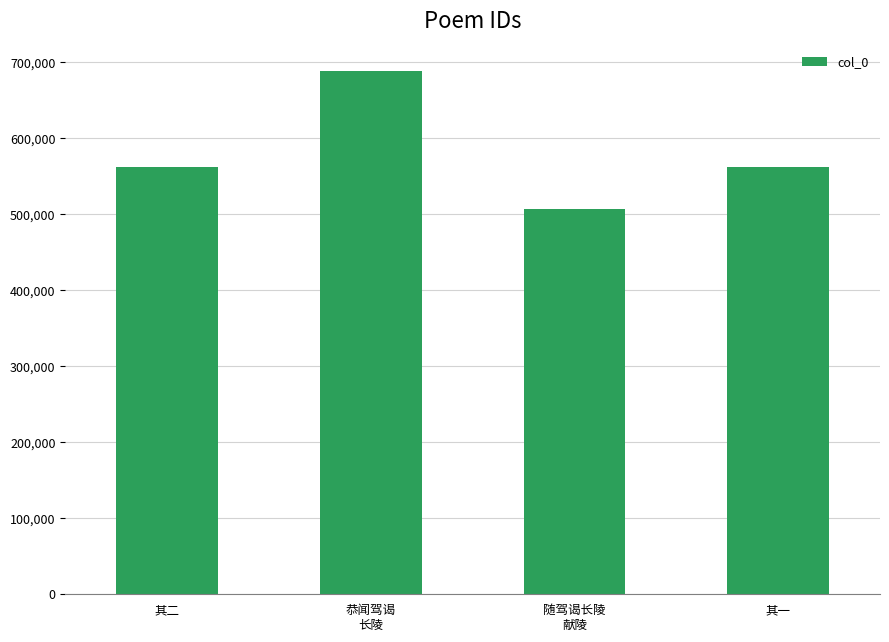

True or false: the data shows 561498 at 其一.

True